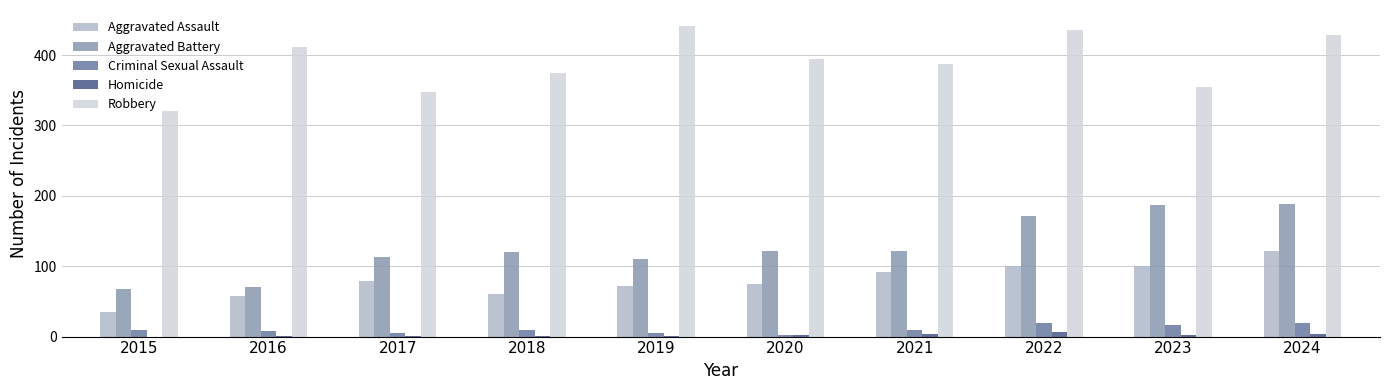

True or false: Aggravated Assault has a value of 58 at 2016.

True